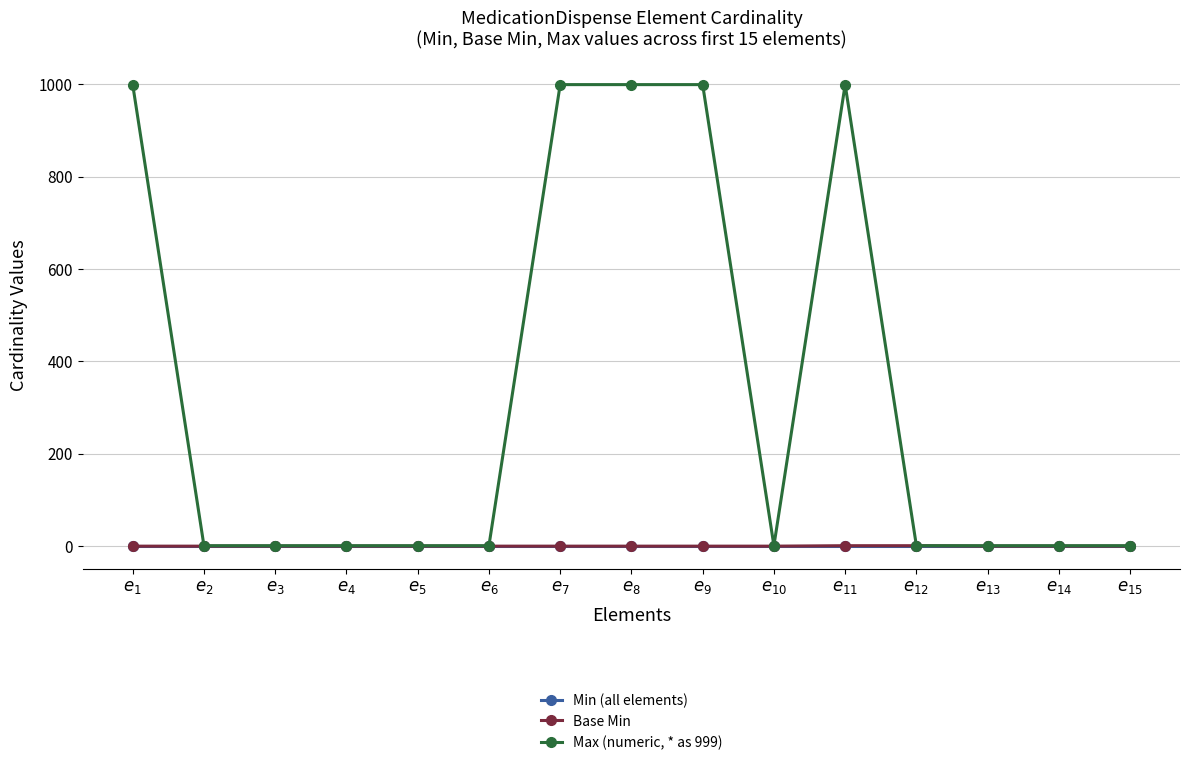

At how many categories does at least one series exceed 442?

5